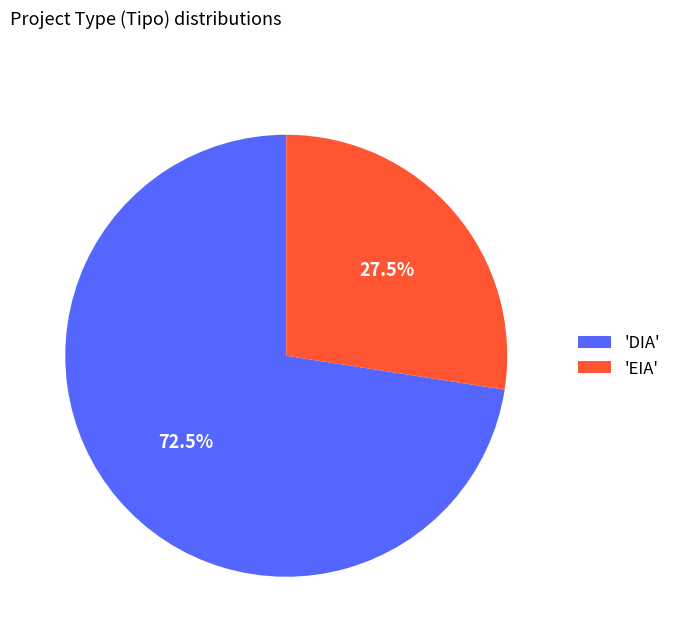

Do 'DIA' and 'EIA' together represent more than half of the pie?

Yes